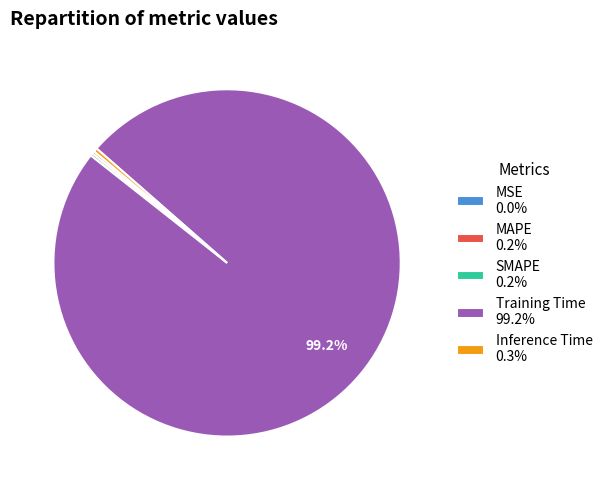

Is there any slice that represents more than half of the pie?

Yes